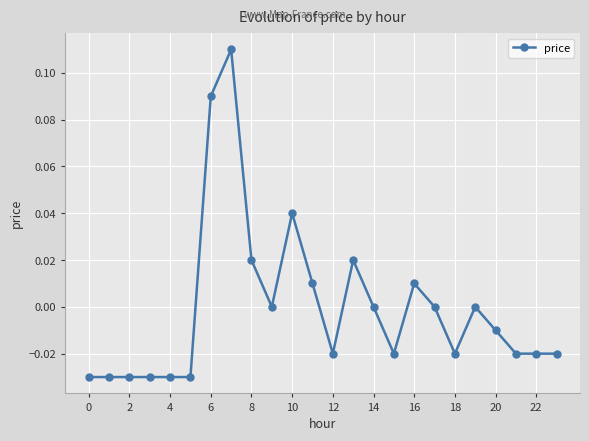

True or false: there are more than 0 points higher than both neighbors.

True